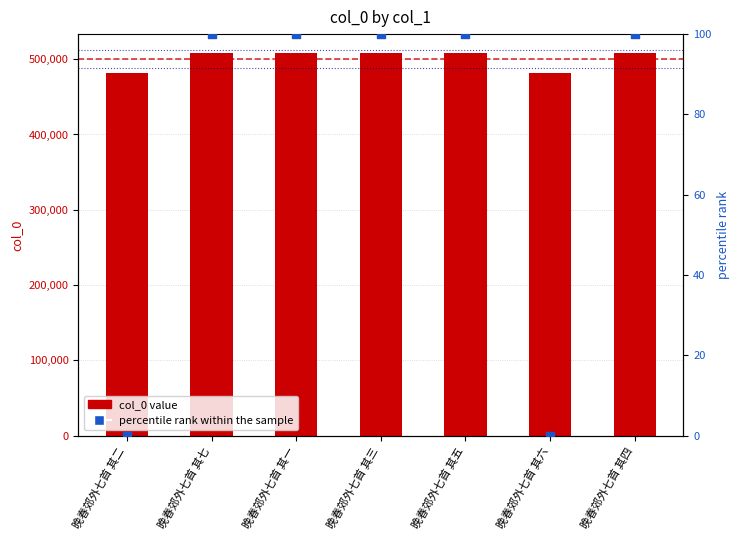

At which category is the sum across all series the highest?

晚春郊外七首 其七